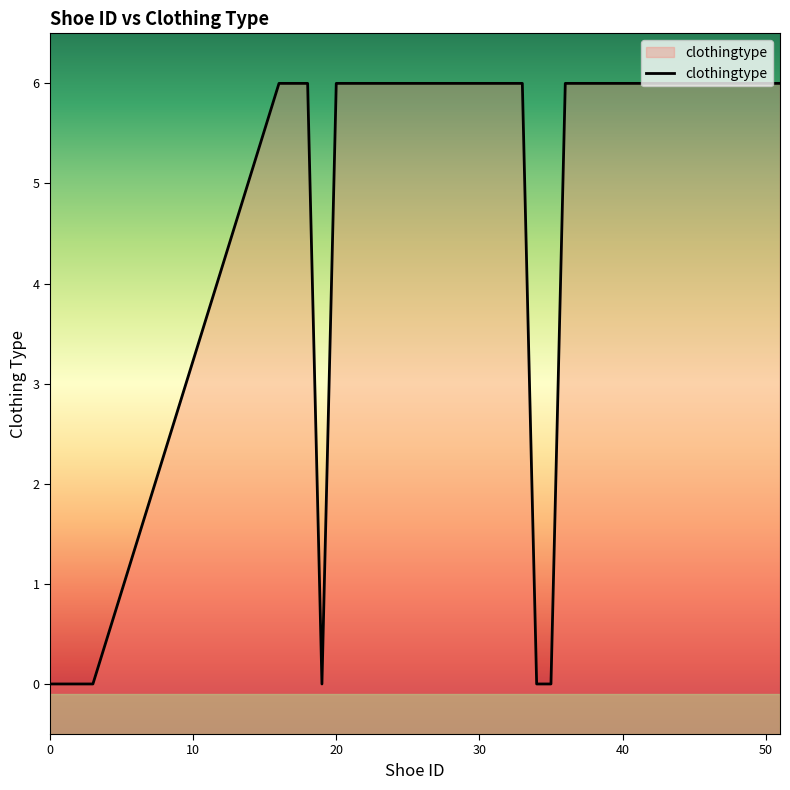

Is it true that the value at 17 is 10?

False